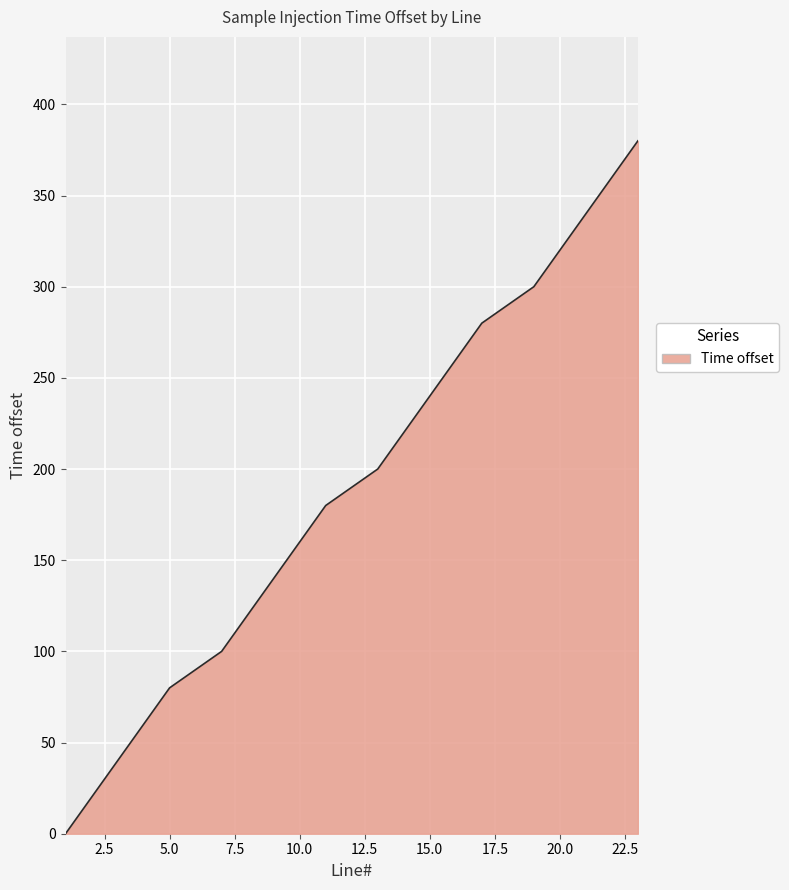

What is the greatest value displayed?

380